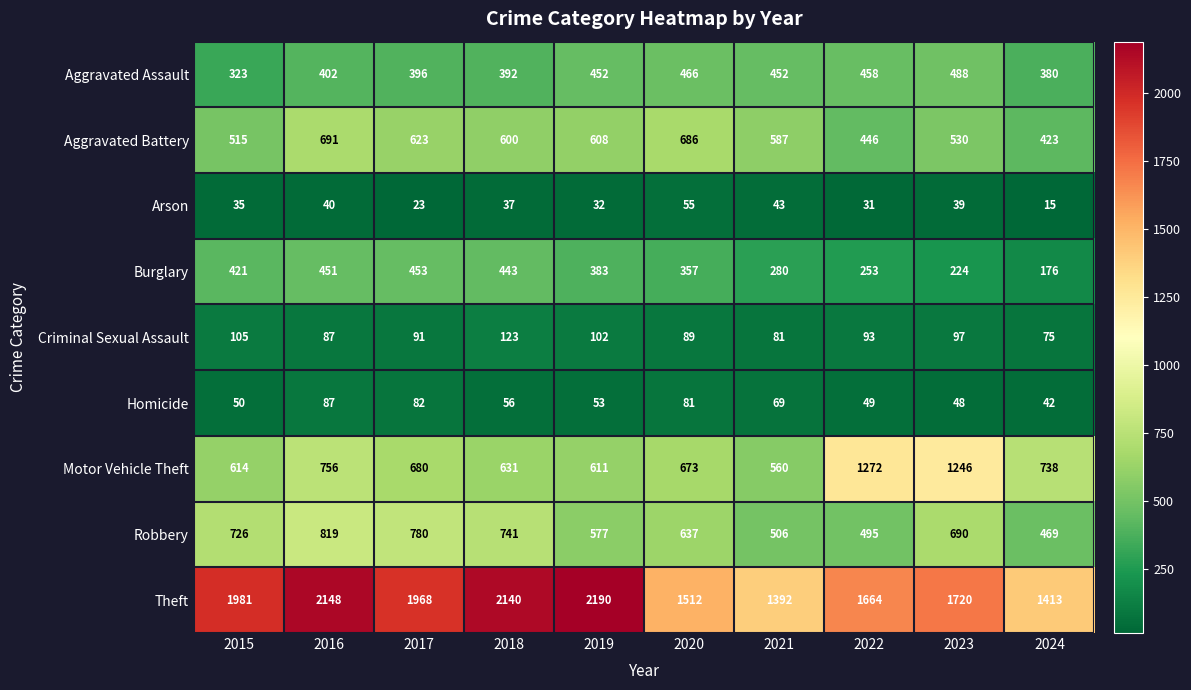

What is the difference between the maximum and minimum values in the Robbery series?

350